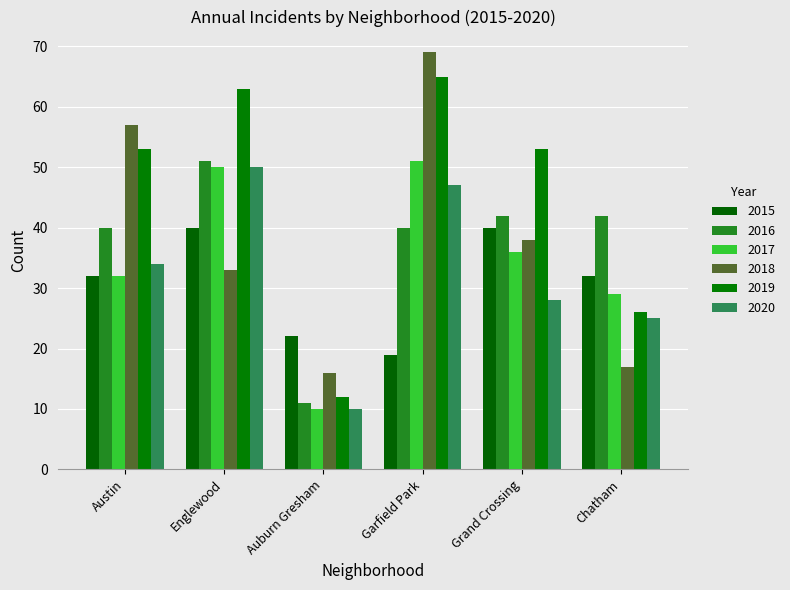

What is the sum of all 2019 values?

272